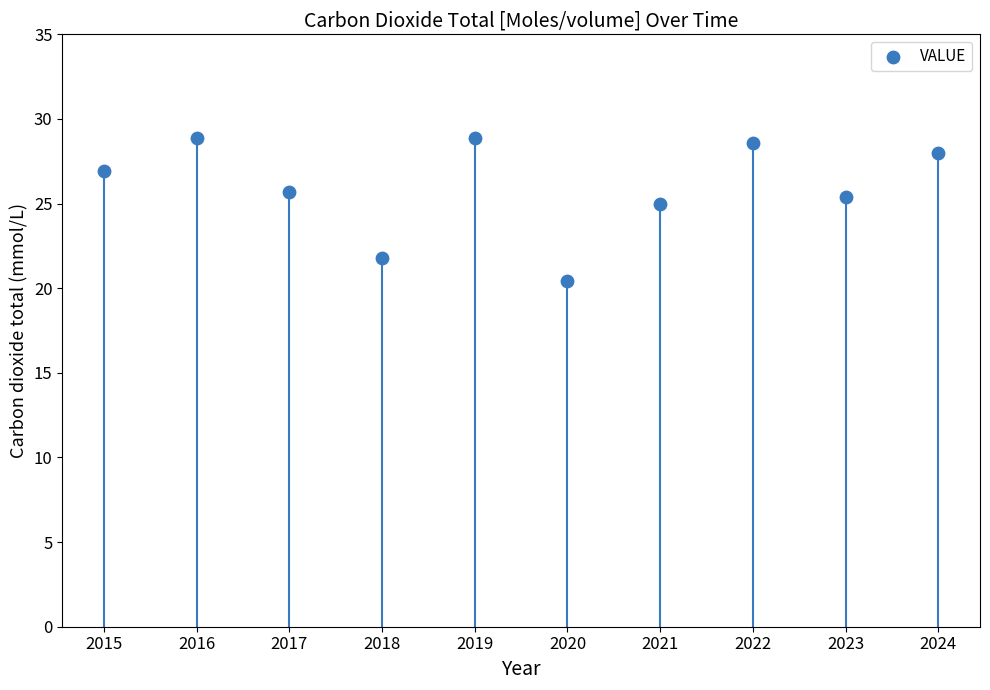

What is the change in value from 2022 to 2023?

-3.2